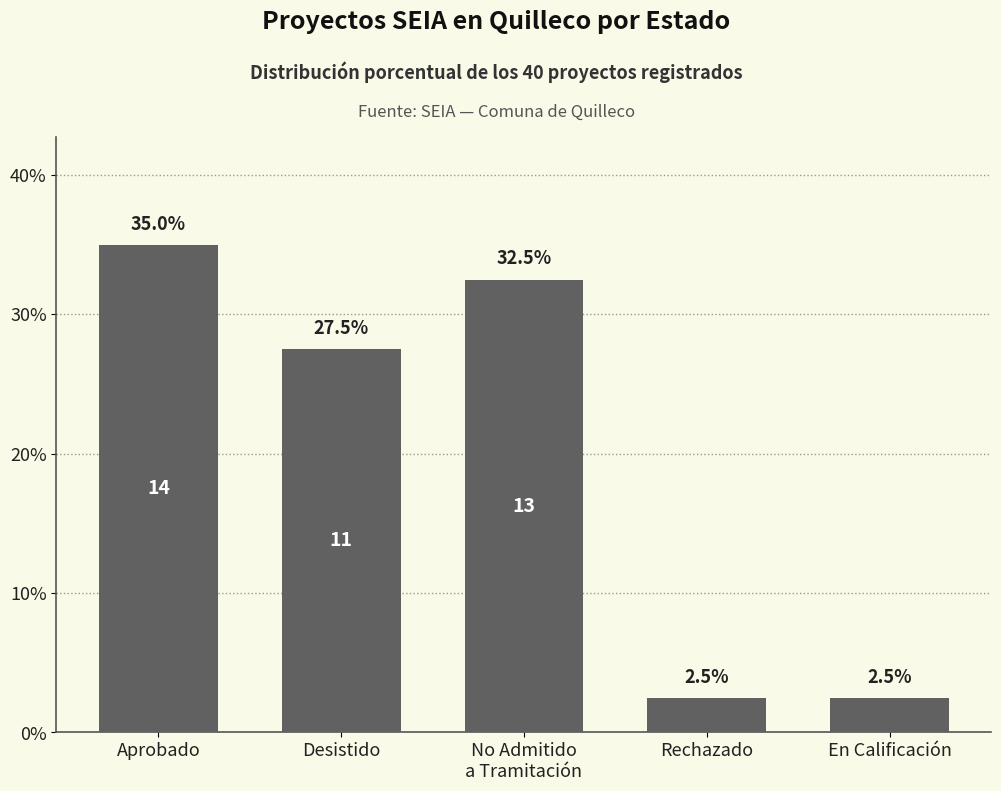

Between Aprobado and Rechazado, which is larger?

Aprobado